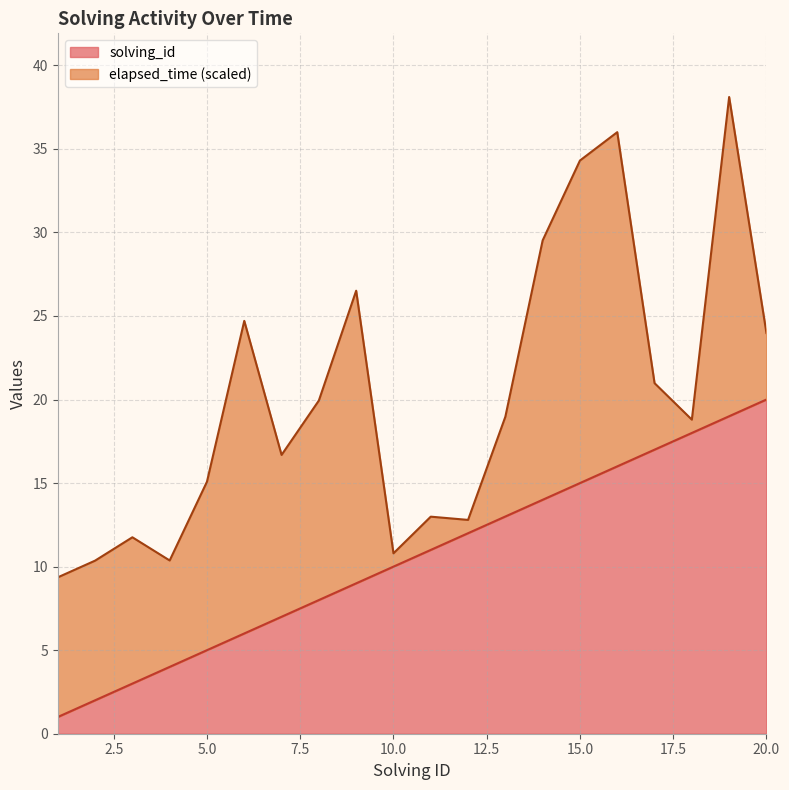

Which category has the highest value in the solving_id series?

20.0